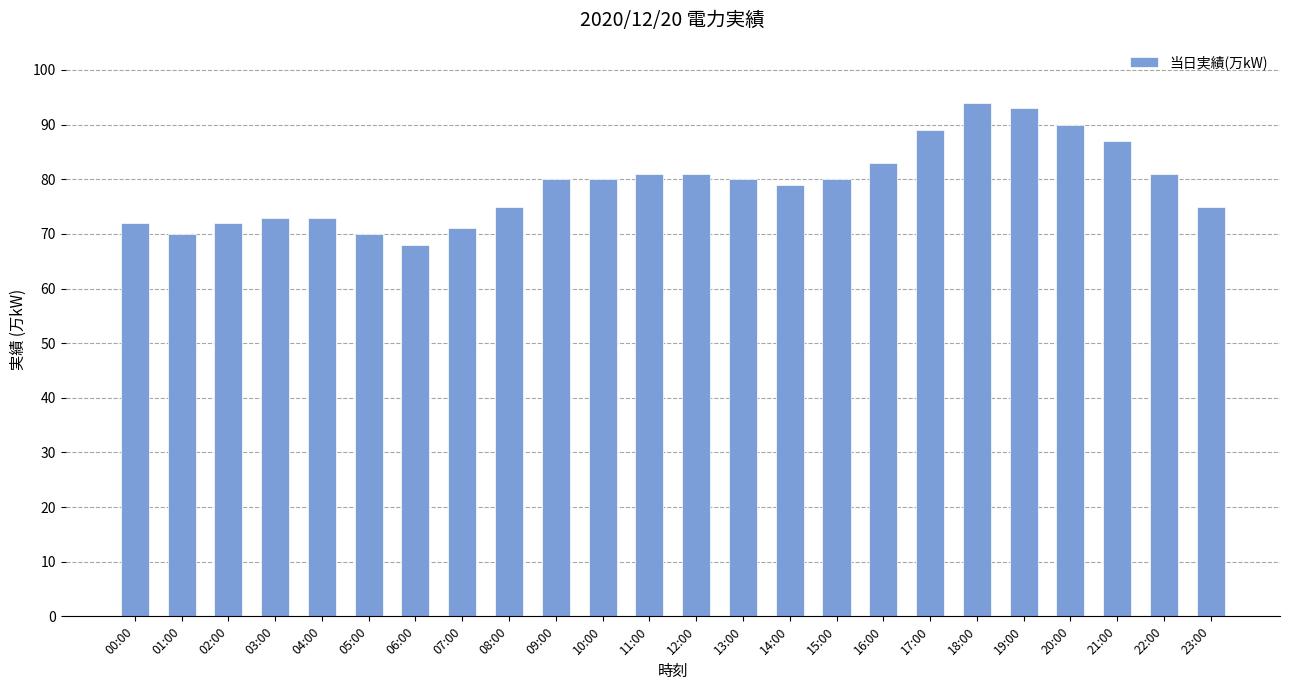

How many distinct data groups are displayed?

1